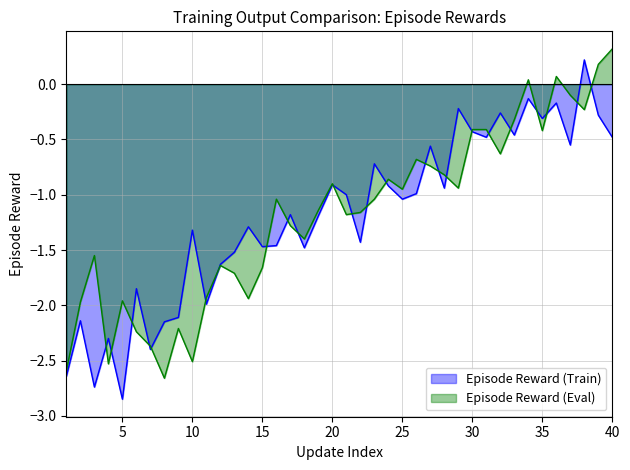

Reading left to right, list all the values displayed in this chart.

Episode Reward (Train): -2.6	-2.1	-2.7	-2.3	-2.9	-1.9	-2.4	-2.1	-2.1	-1.3	-2.0	-1.6	-1.5	-1.3	-1.5	-1.5	-1.2	-1.5	-1.2	-0.9	-1.0	-1.4	-0.7	-0.9	-1.0	-1.0	-0.6	-0.9	-0.2	-0.4	-0.5	-0.3	-0.5	-0.1	-0.3	-0.2	-0.6	0.2	-0.3	-0.5
Episode Reward (Eval): -2.6	-2.0	-1.6	-2.5	-2.0	-2.2	-2.4	-2.7	-2.2	-2.5	-1.9	-1.6	-1.7	-1.9	-1.7	-1.0	-1.3	-1.4	-1.1	-0.9	-1.2	-1.2	-1.0	-0.9	-0.9	-0.7	-0.7	-0.8	-0.9	-0.4	-0.4	-0.6	-0.3	0.0	-0.4	0.1	-0.1	-0.2	0.2	0.3